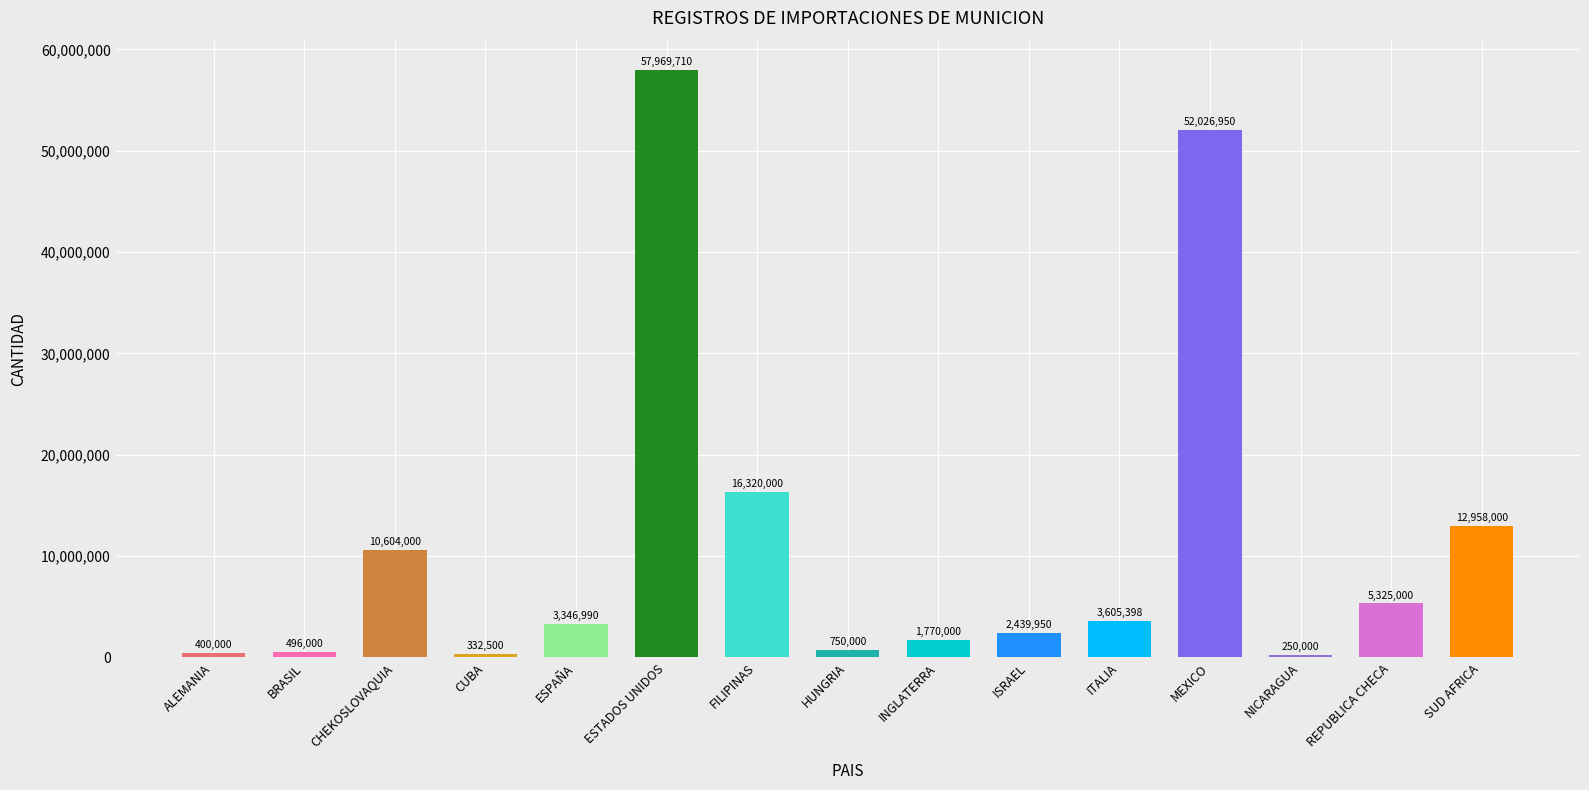

Reading left to right, transcribe all the data shown in this chart.

ALEMANIA=400000	BRASIL=496000	CHEKOSLOVAQUIA=10604000	CUBA=332500	ESPAÑA=3346990	ESTADOS UNIDOS=57969710	FILIPINAS=16320000	HUNGRIA=750000	INGLATERRA=1770000	ISRAEL=2439950	ITALIA=3605398	MEXICO=52026950	NICARAGUA=250000	REPUBLICA CHECA=5325000	SUD AFRICA=12958000